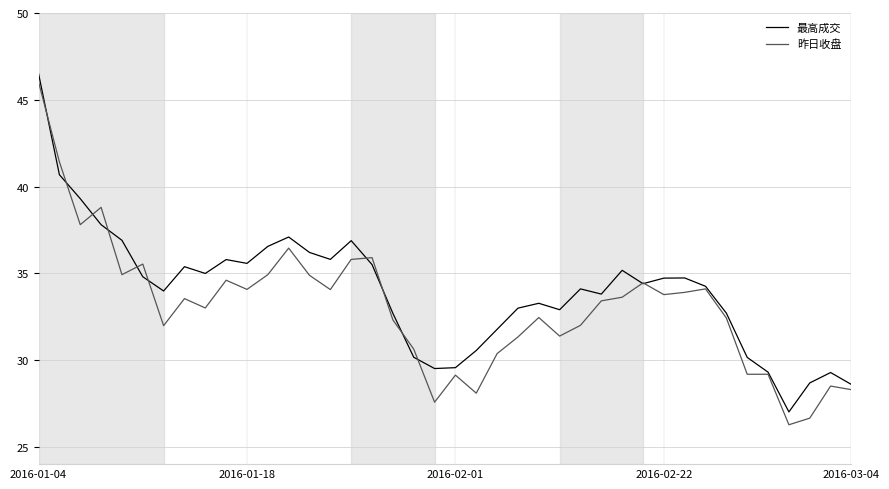

What is the minimum value for 昨日收盘?

26.3